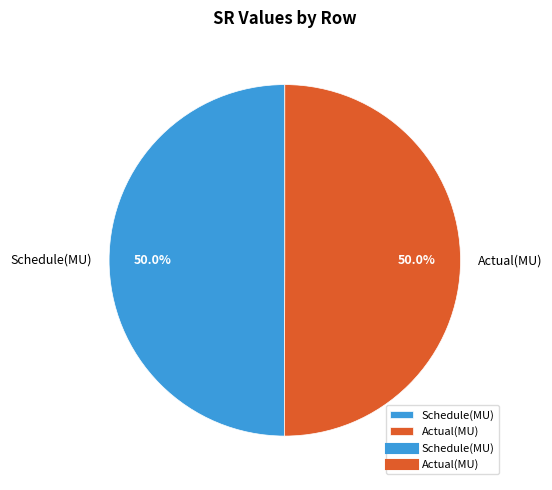

Combined, do Schedule(MU) and Actual(MU) account for over 50%?

Yes